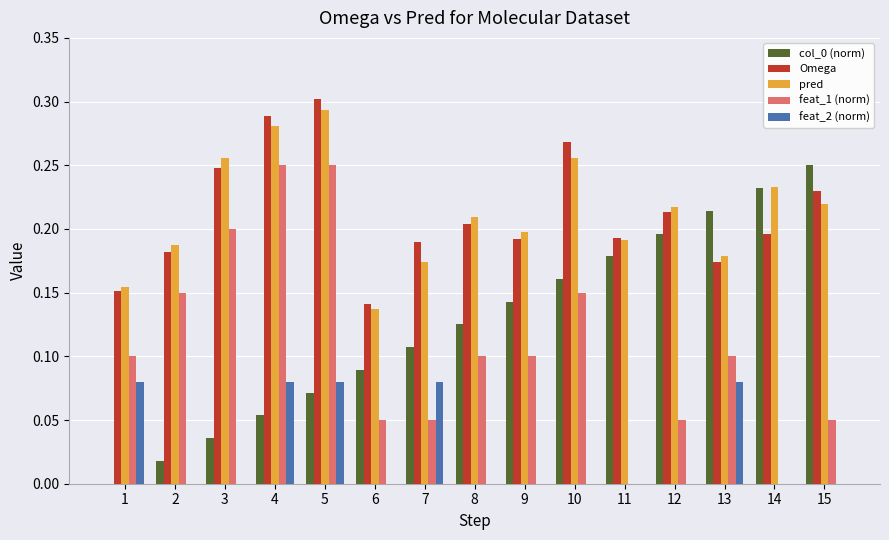

Is the value of pred at 11 greater than the value of Omega at 15?

No